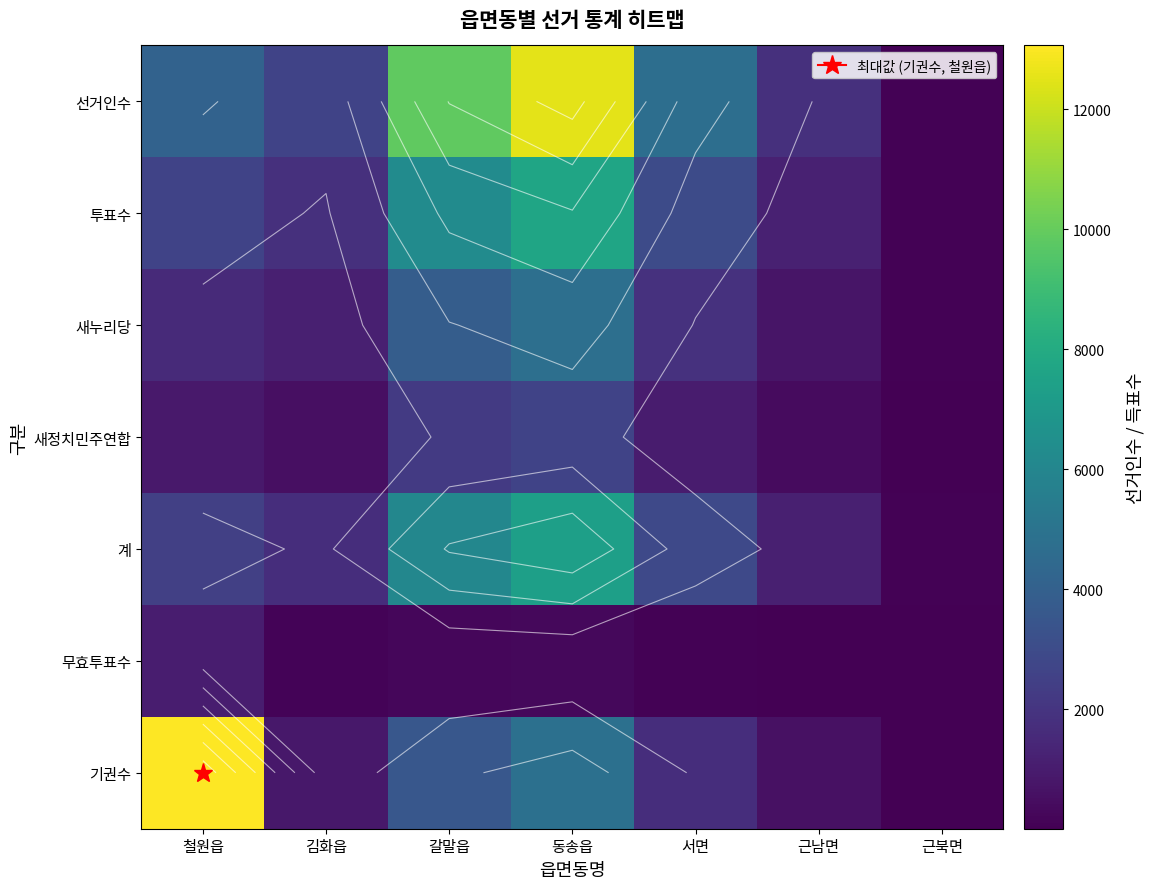

What is the sum of all 무효투표수 values?

1881